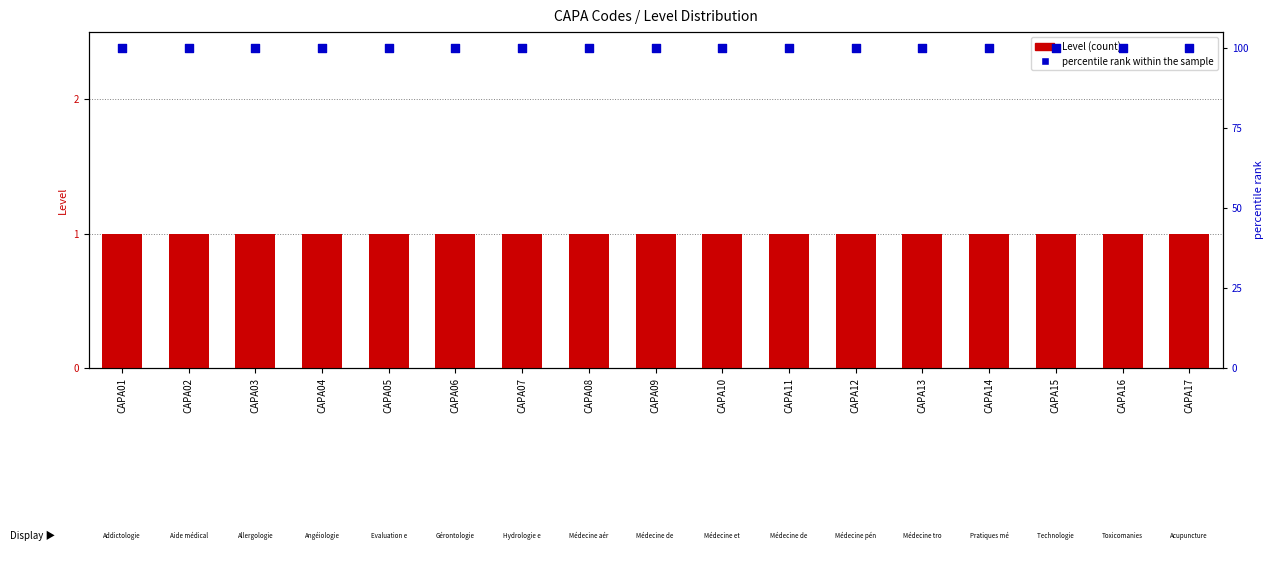

Which series contains the lowest Y value?

Level